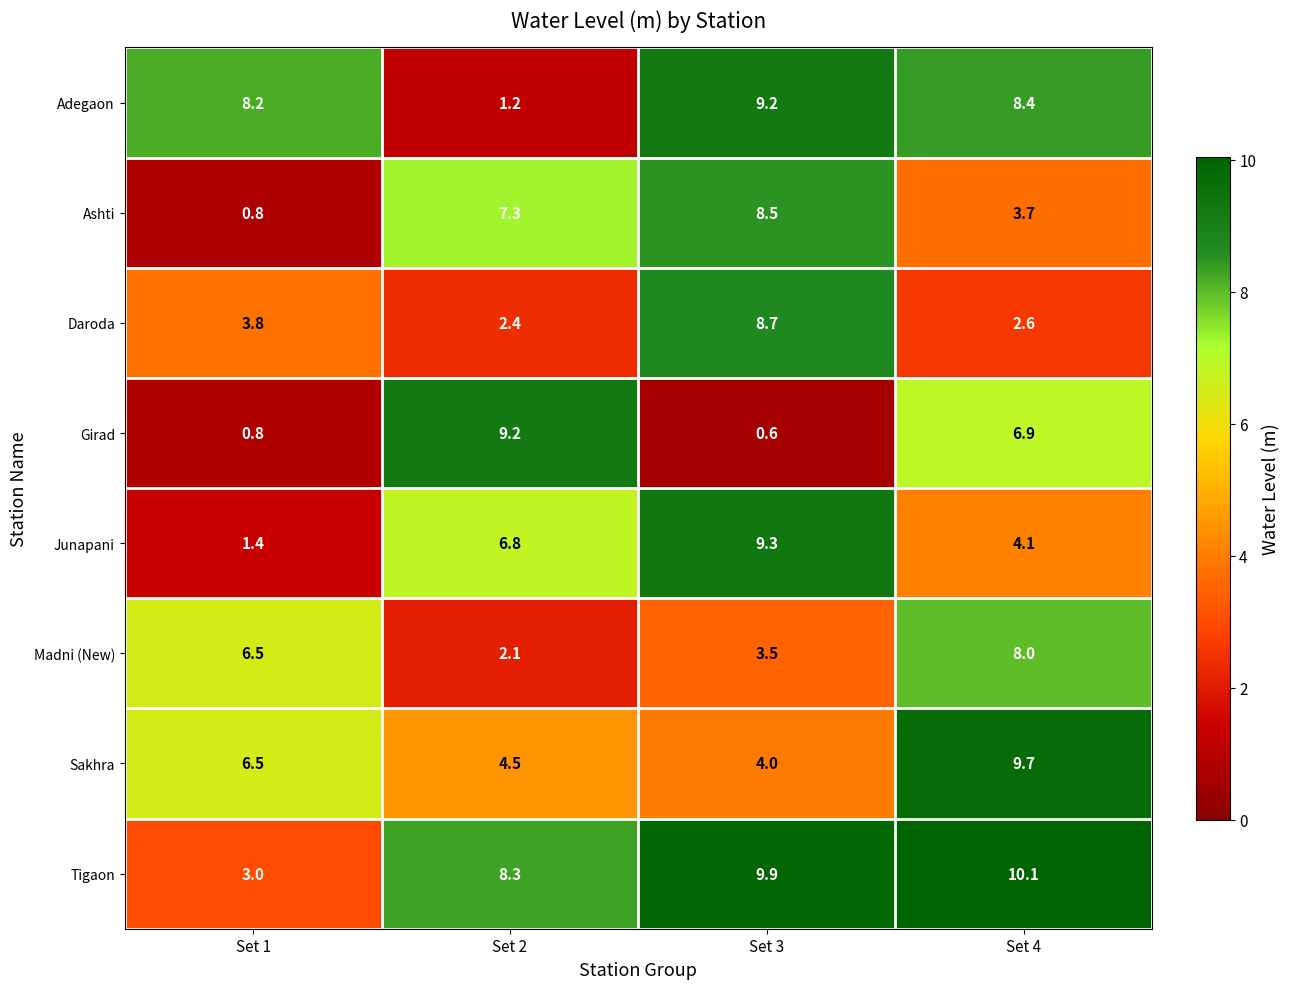

What is the average value of the Adegaon series?

6.8